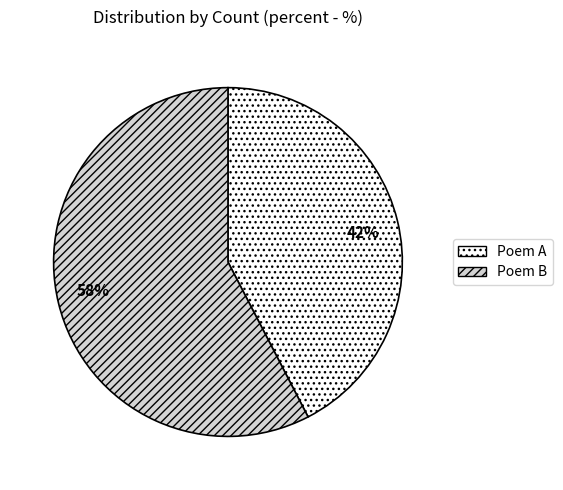

To the nearest percent, what is the combined percentage of 58% and 42%?

100%